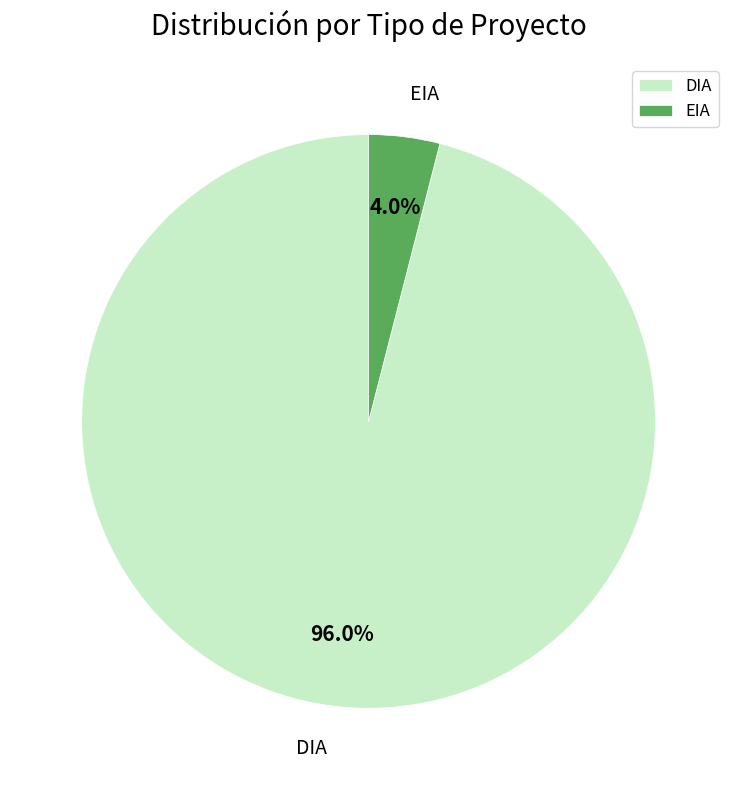

How many slices are in this pie chart?

2